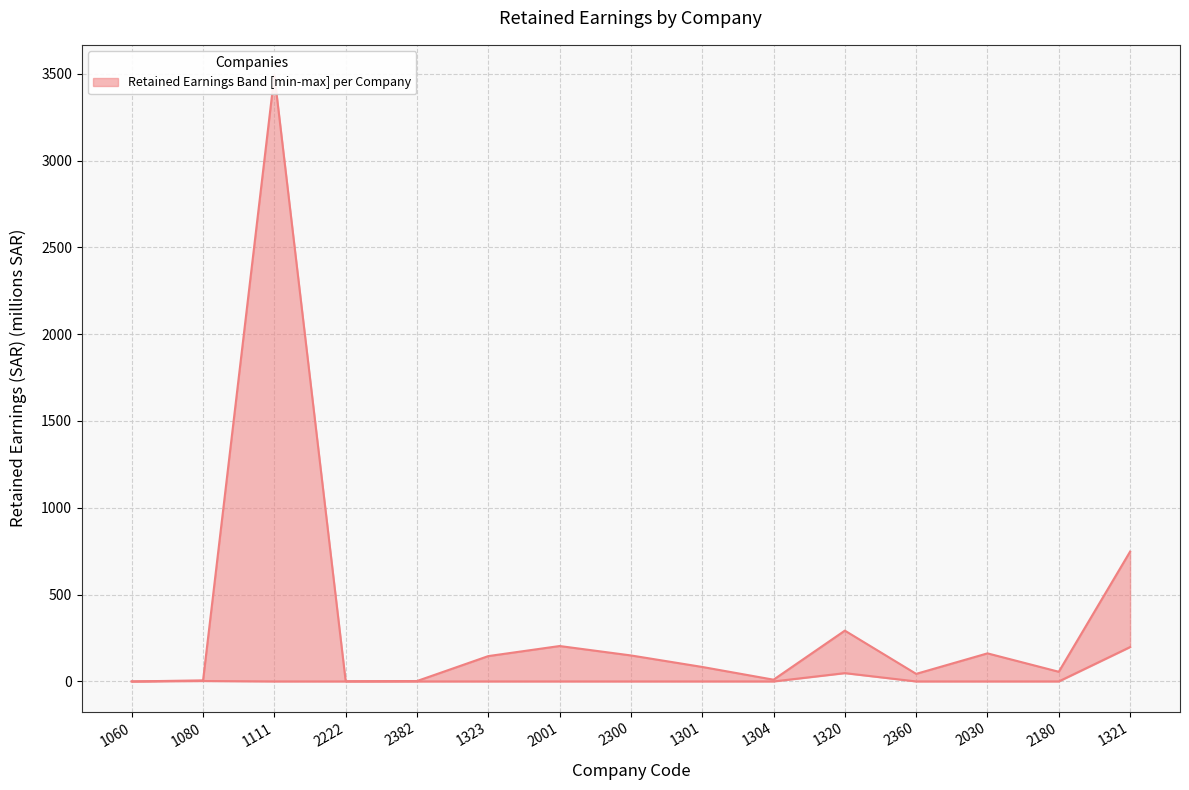

What value does the upper series have at 2222?

1.3